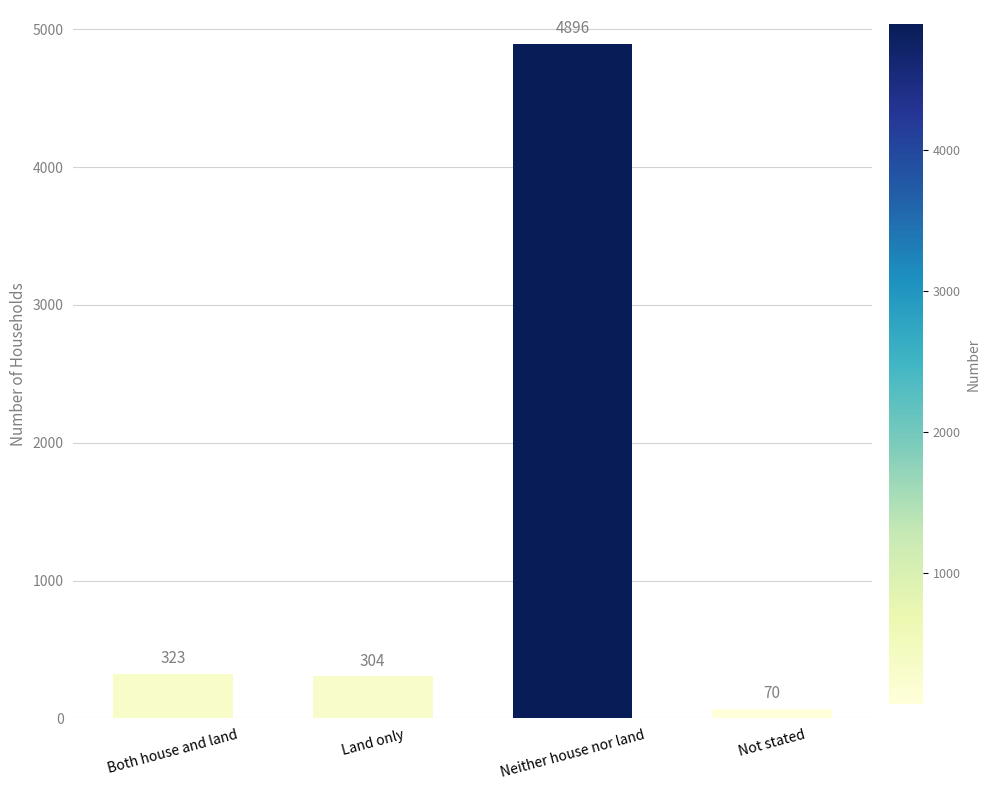

What is the difference between the second highest and second lowest values?

19